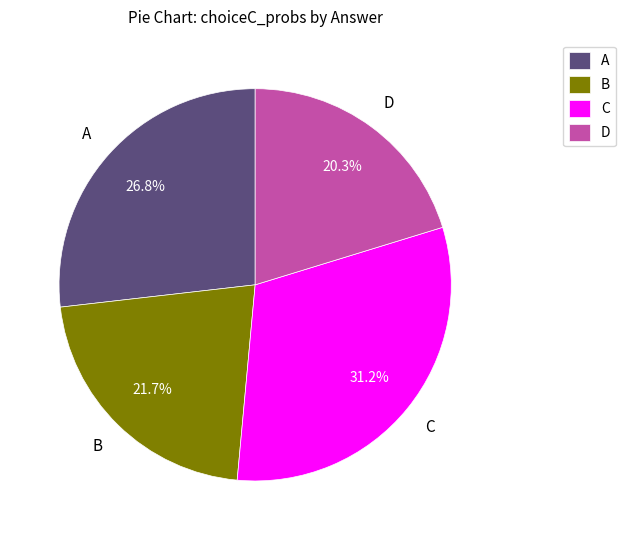

What percentage do A and B together represent?

48.5%